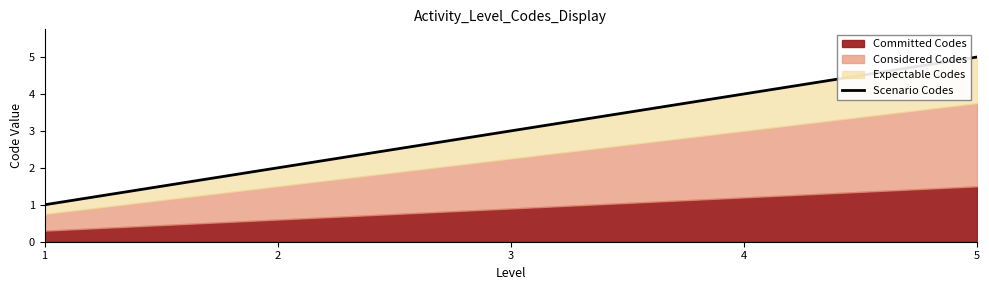

What is the value of the 5th point from the left?

5